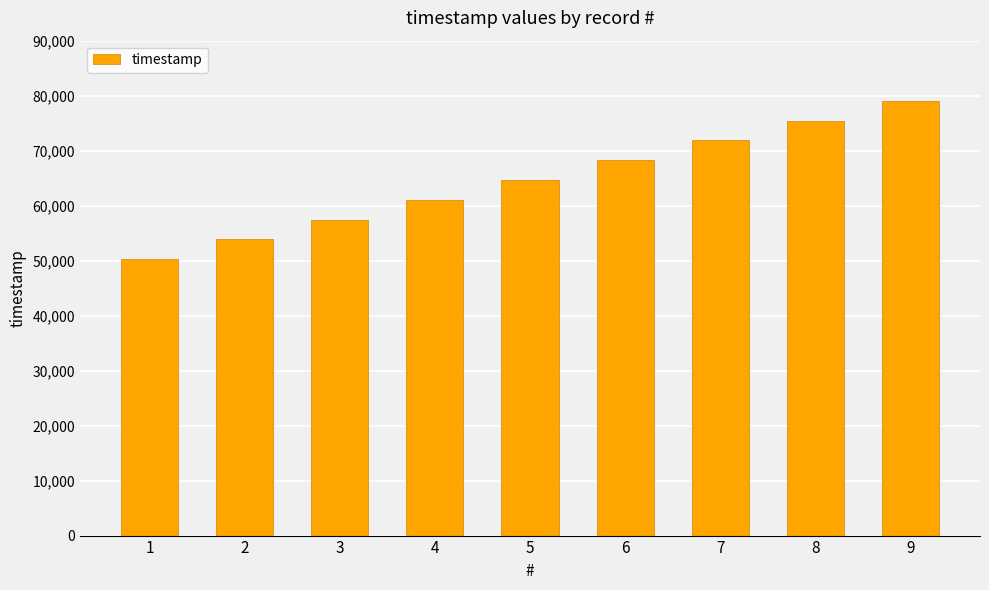

The value at 5 is 108052. True or false?

False